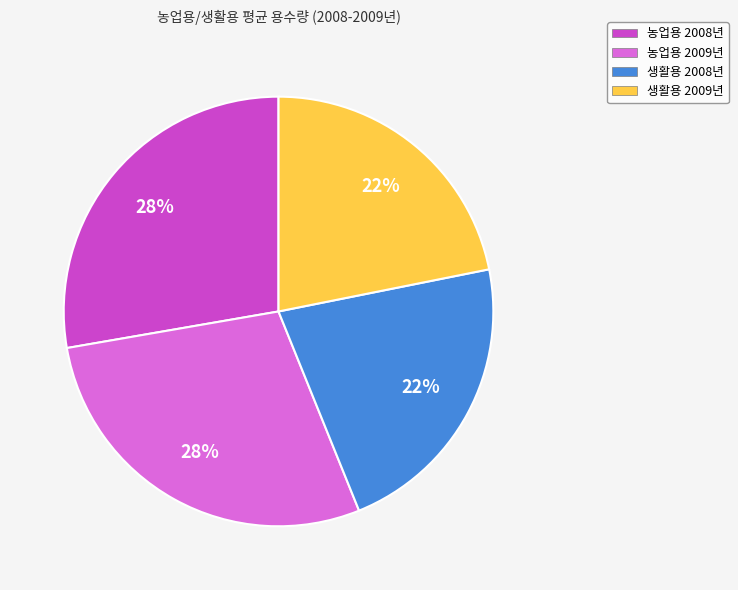

How many slices are in this pie chart?

4